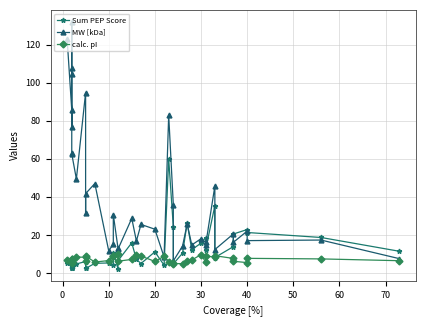

Does the chart have visible grid lines?

Yes